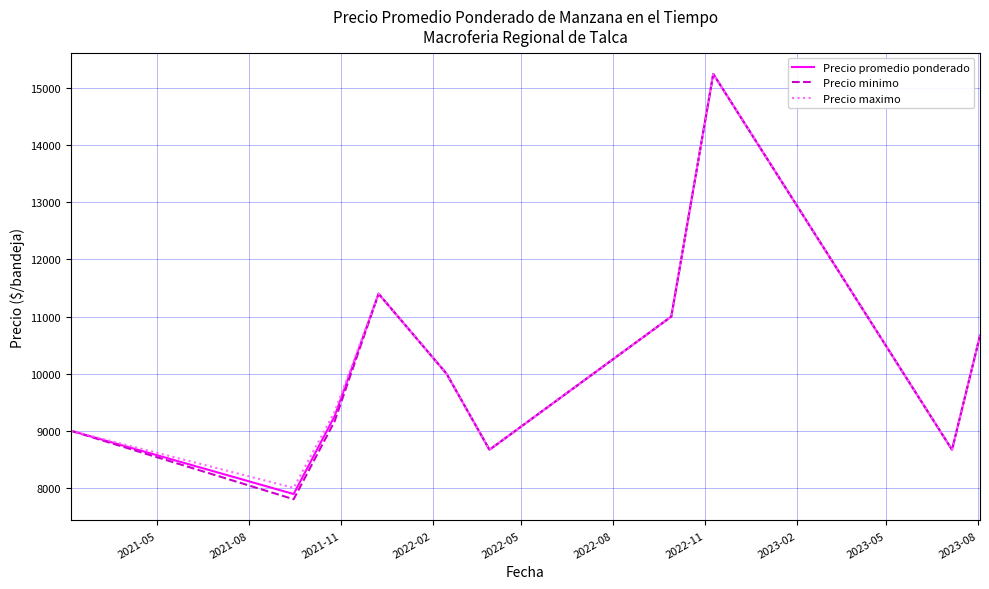

What are all the series names shown in the legend?

Precio promedio ponderado, Precio minimo, Precio maximo